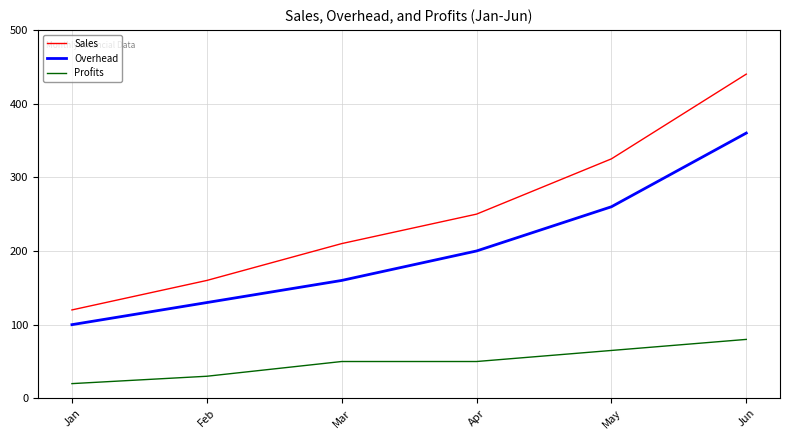

What is the minimum value for Sales?

120